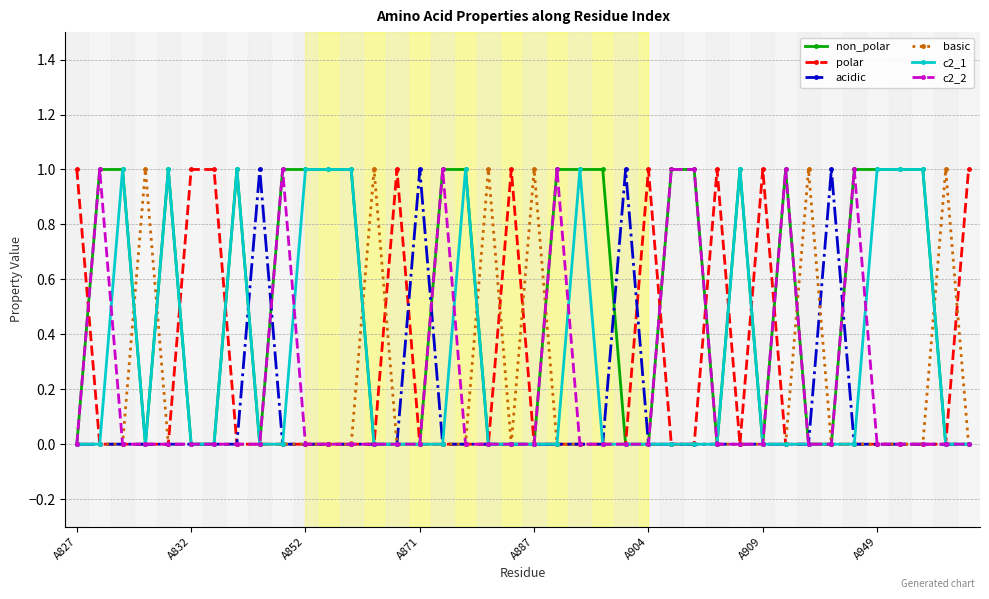

Count the number of data series in this chart.

6